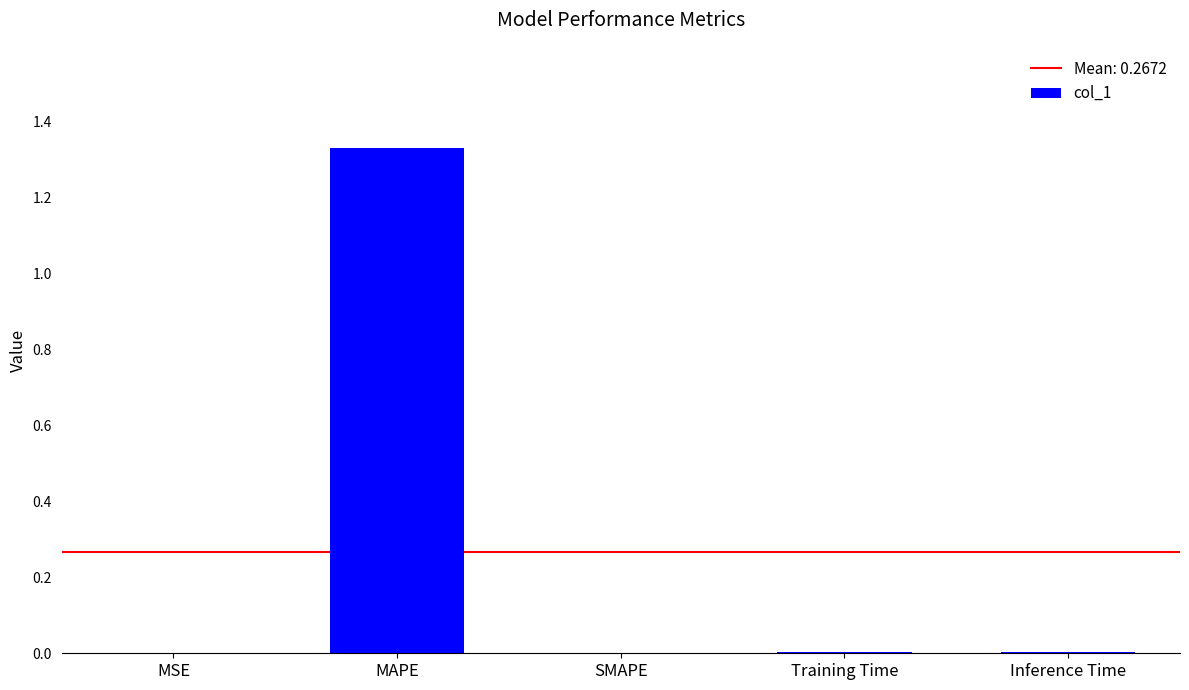

How many categories are shown in the chart?

5